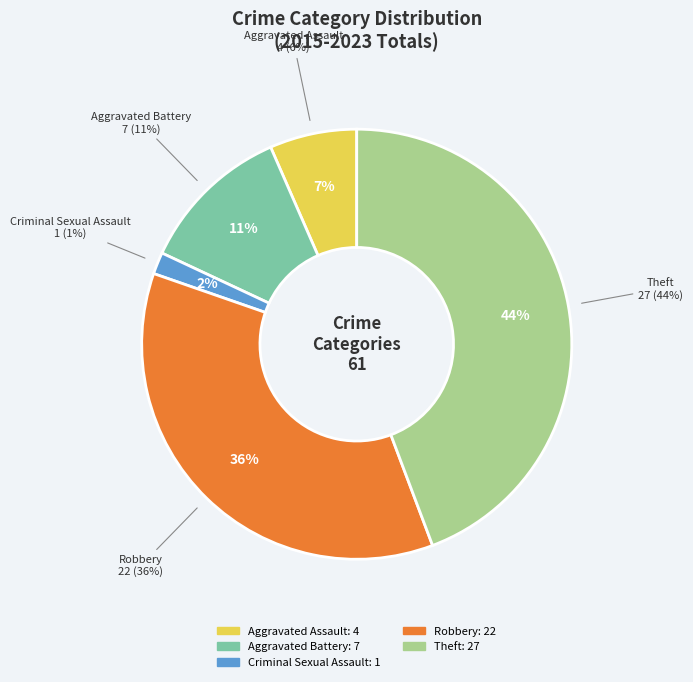

What percentage is the Aggravated Assault slice, to the nearest percent?

7%